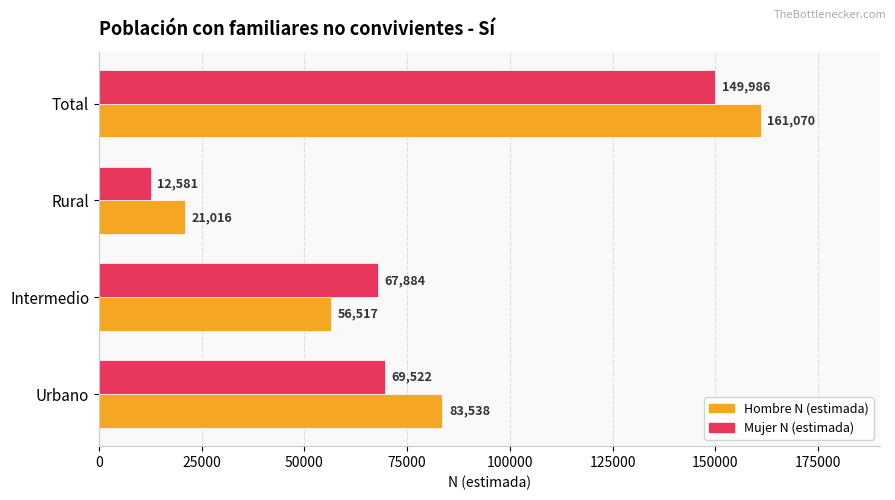

List the series in order of their peak value, highest first.

Hombre N (estimada), Mujer N (estimada)